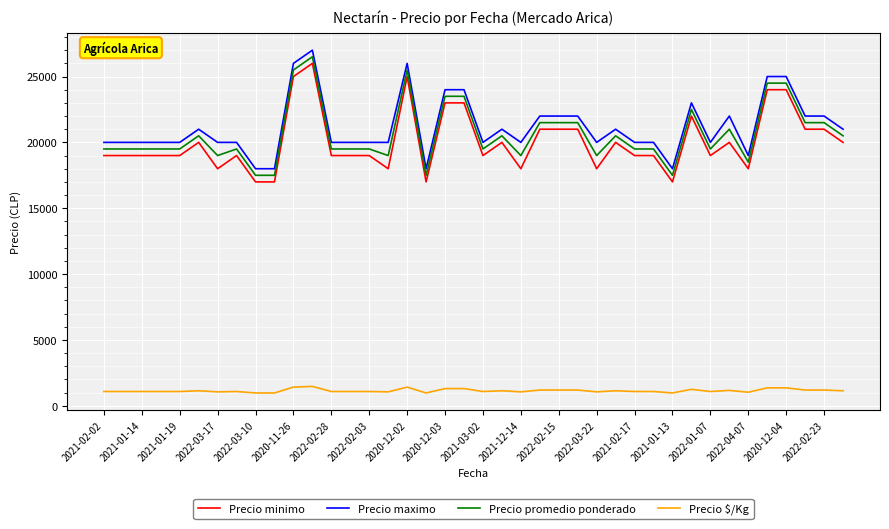

Does the chart have visible grid lines?

Yes